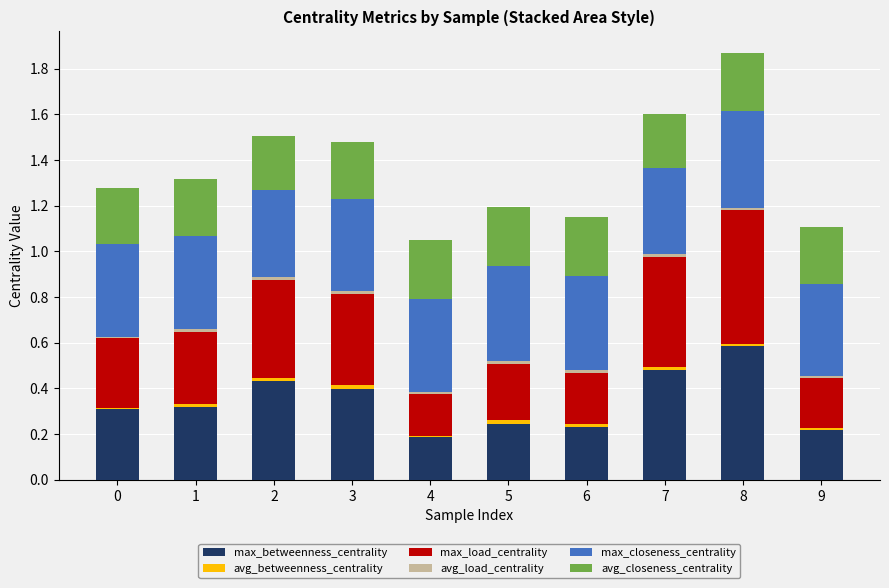

What is the highest value of the max_betweenness_centrality series?

0.6